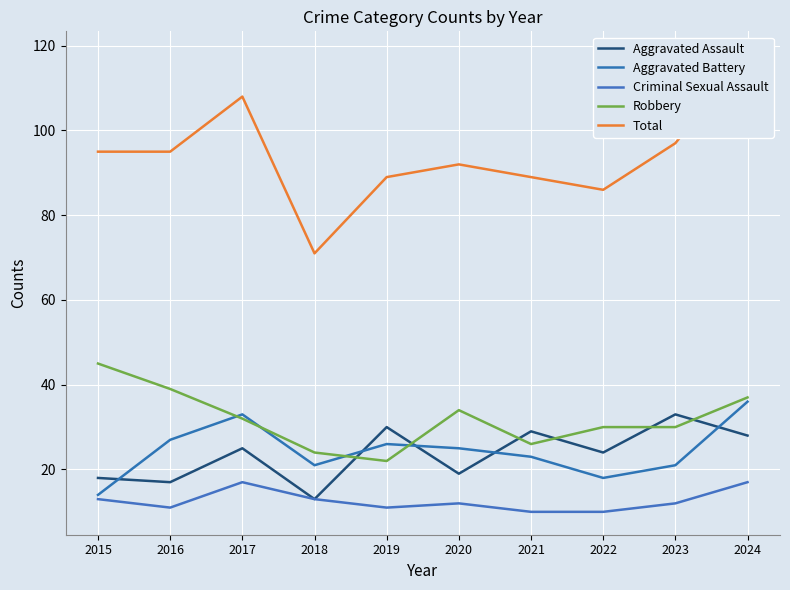

At which category does Criminal Sexual Assault reach its first local valley?

2016